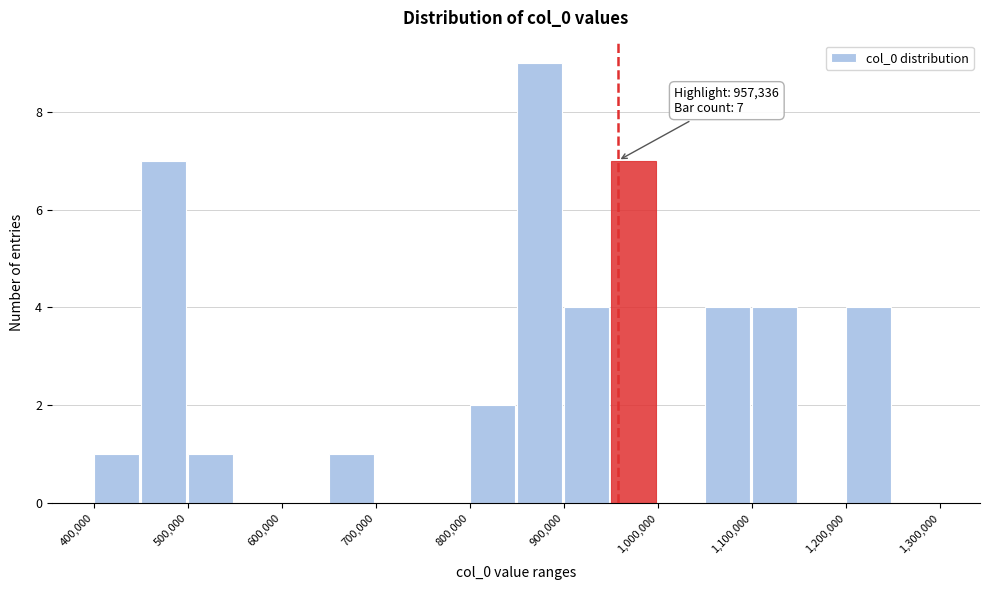

Which range on the x-axis has the tallest bar?

850000 to 900000